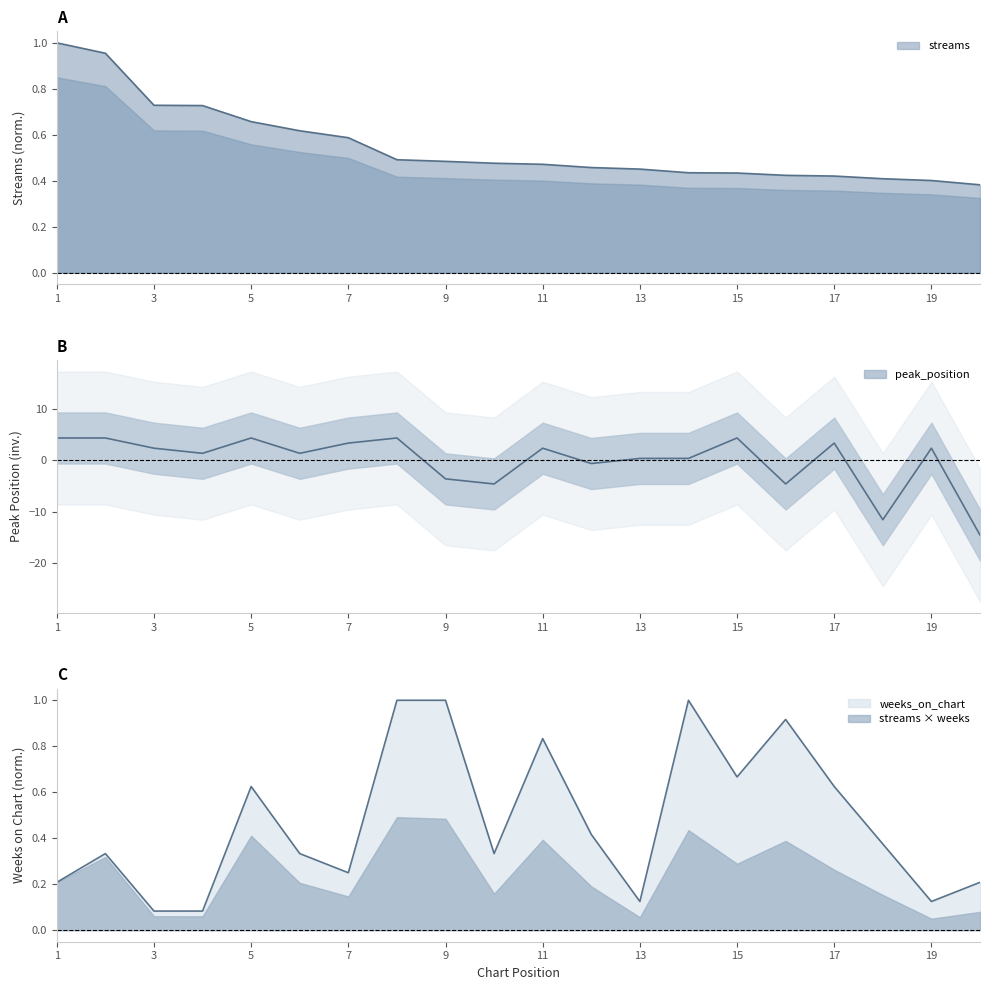

The value of weeks_on_chart at 9 is 1.0. True or false?

True